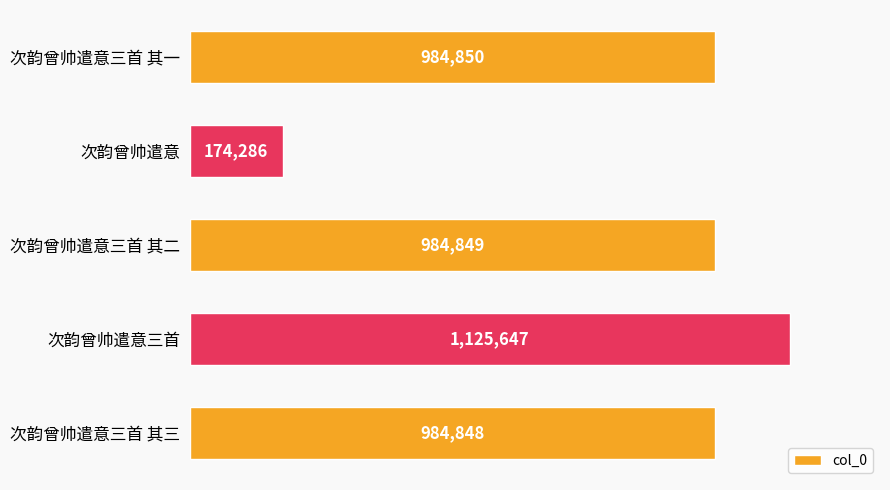

The chart shows a value of 984849 at 次韵曾帅遣意三首 其二. True or false?

True